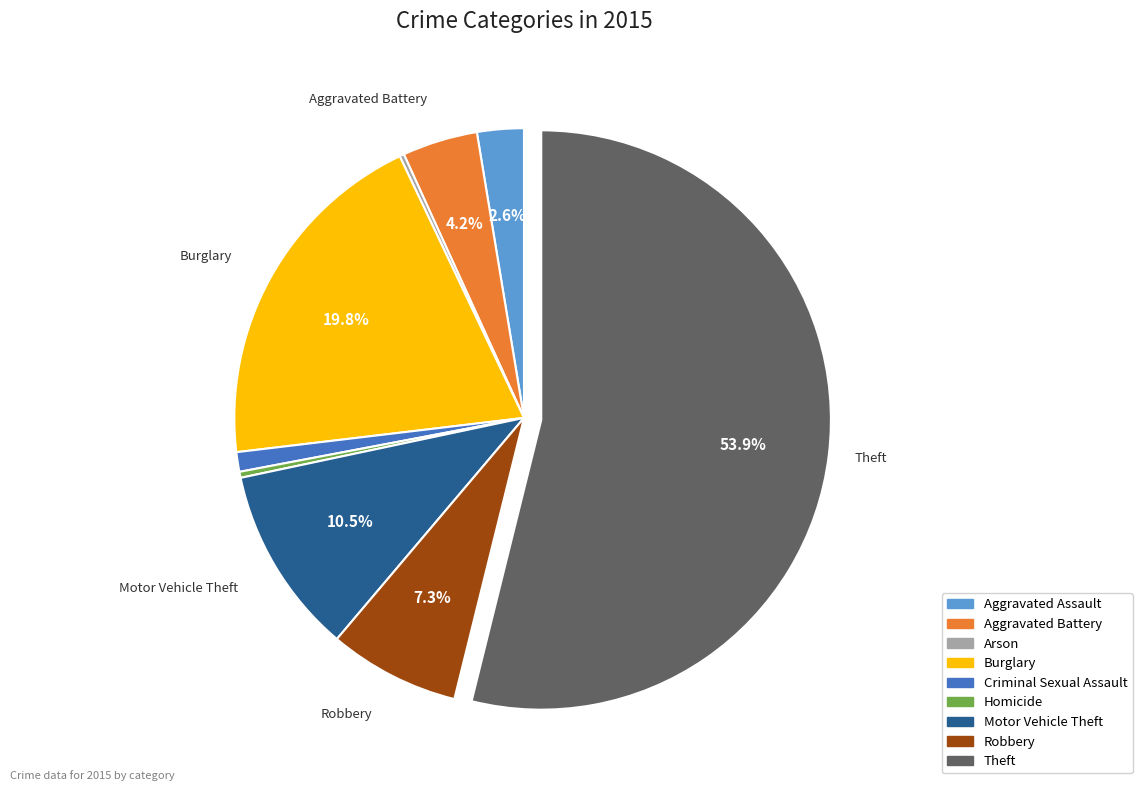

Which slice is the largest?

Theft